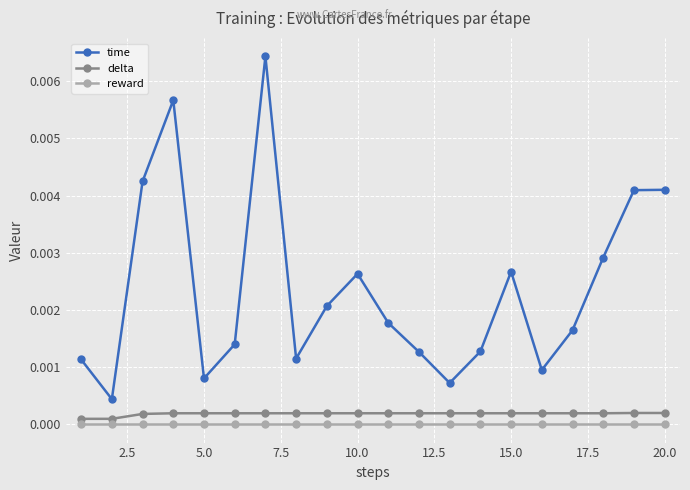

True or false: reward and time cross at least once.

False